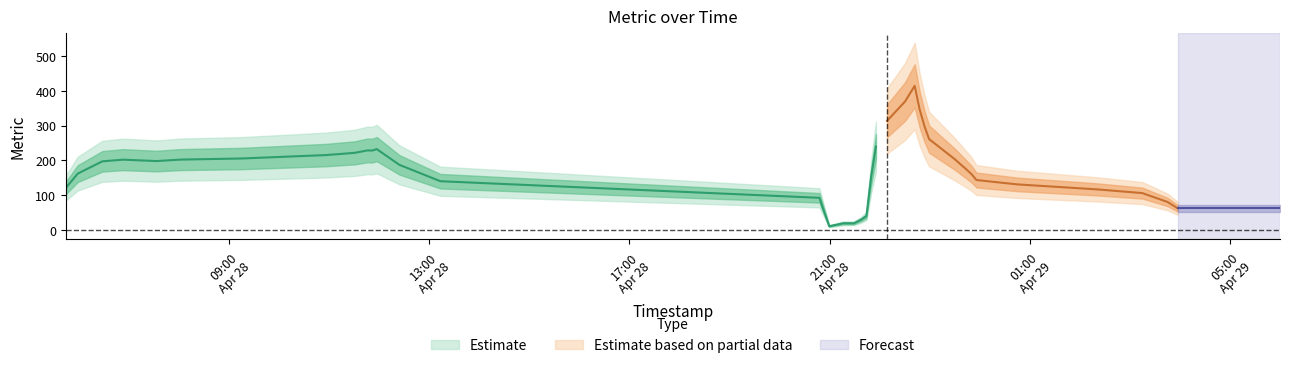

Does the chart display data point markers on the line(s)?

No